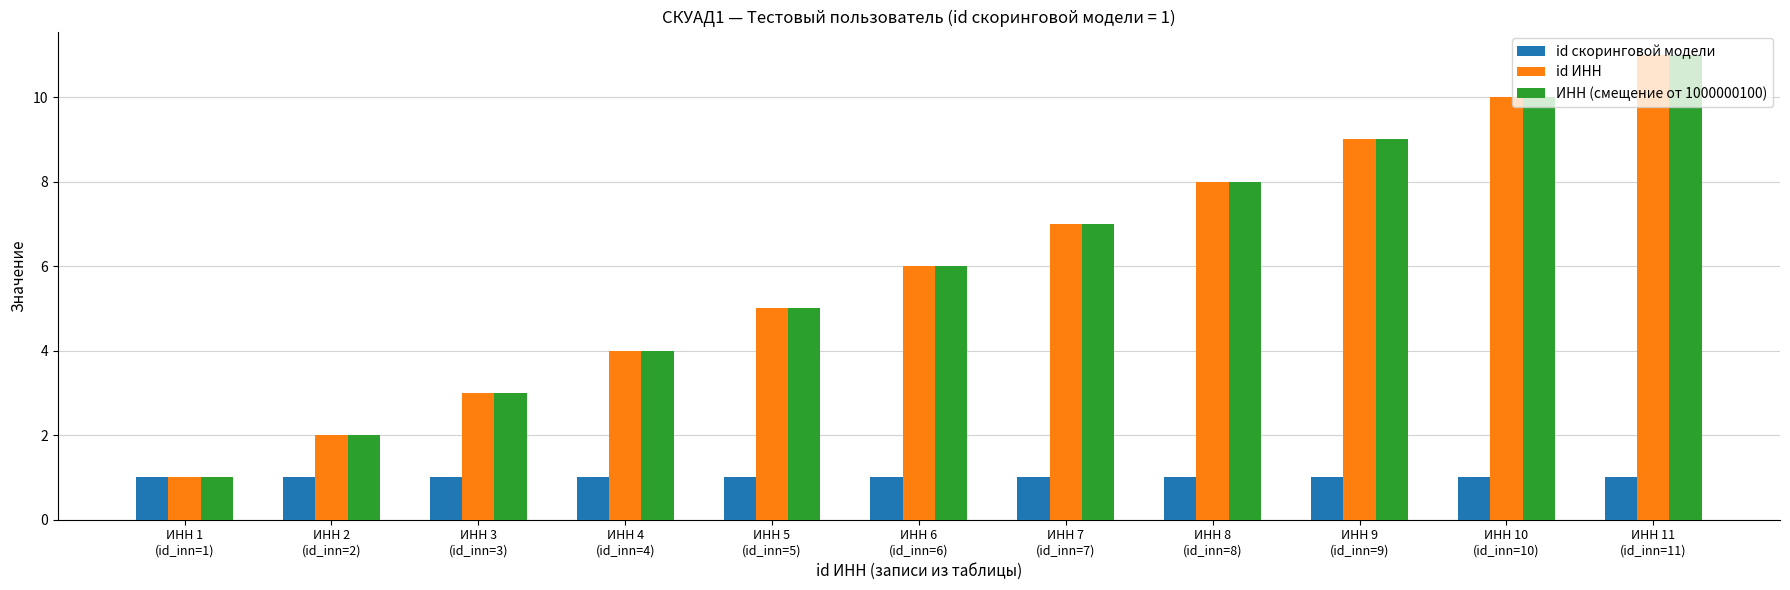

Read the id скоринговой модели value at ИНН 7
(id_inn=7).

1